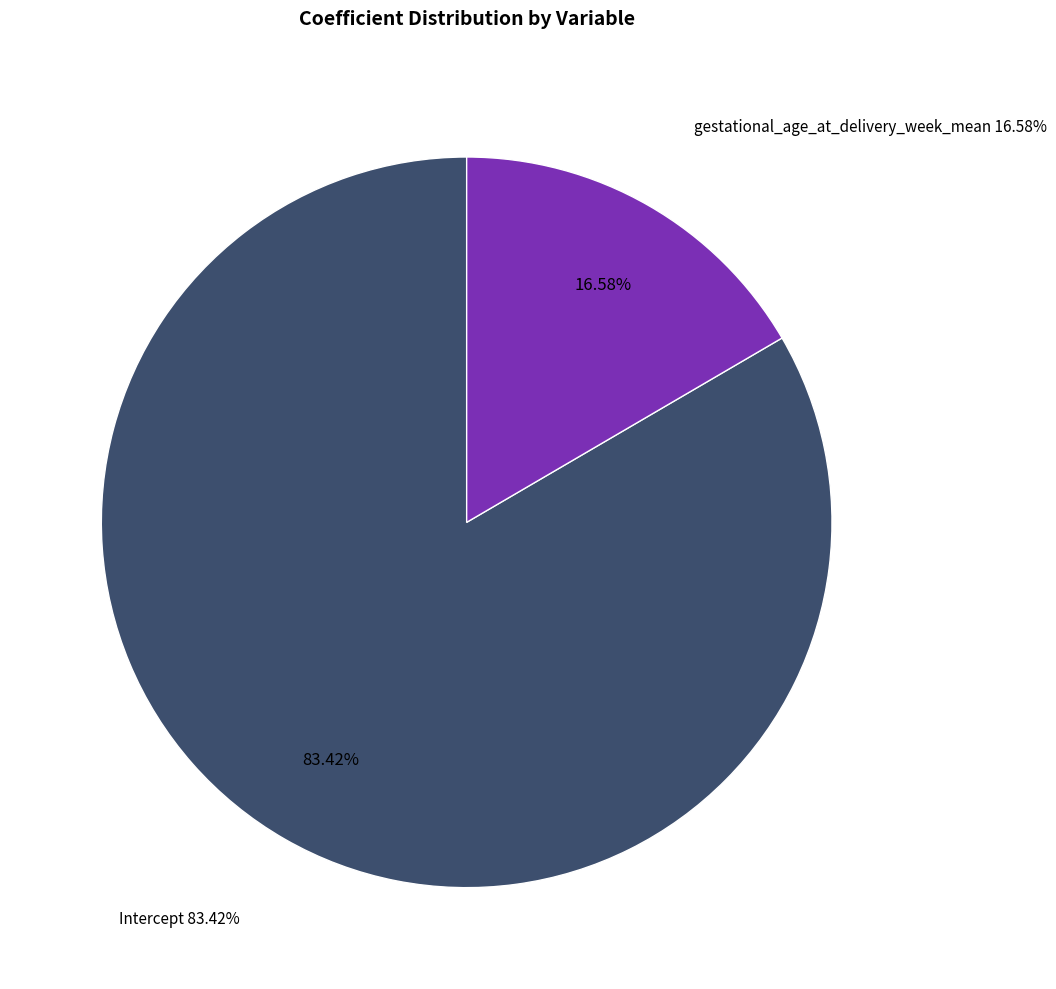

Which has a higher value, Intercept or gestational_age_at_delivery_week_mean?

Intercept